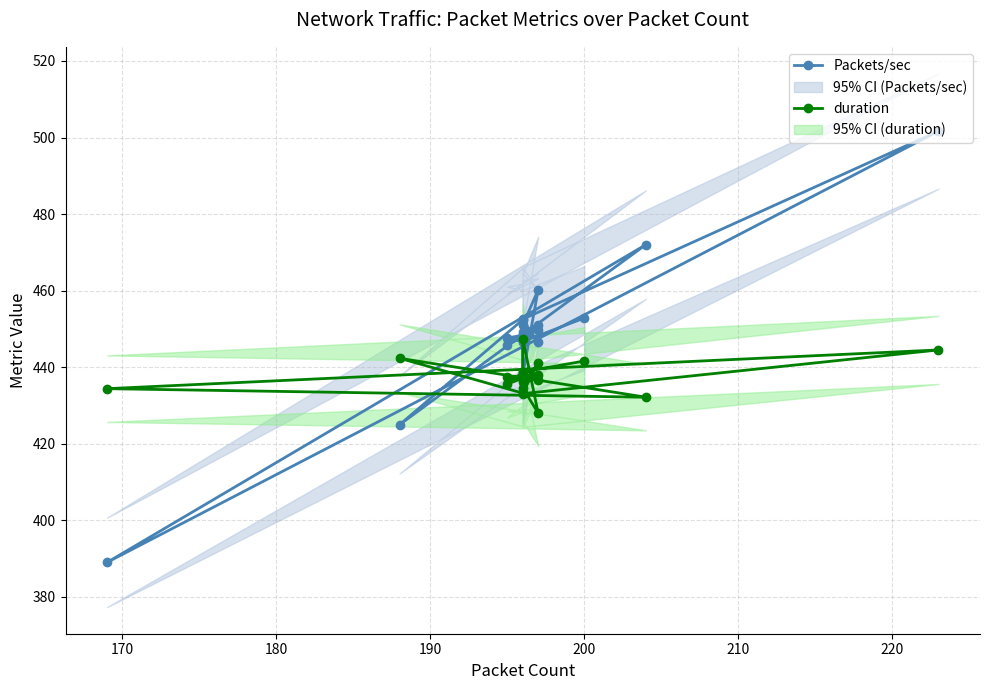

What is the value of the duration point at the 3rd from the left?

437.1